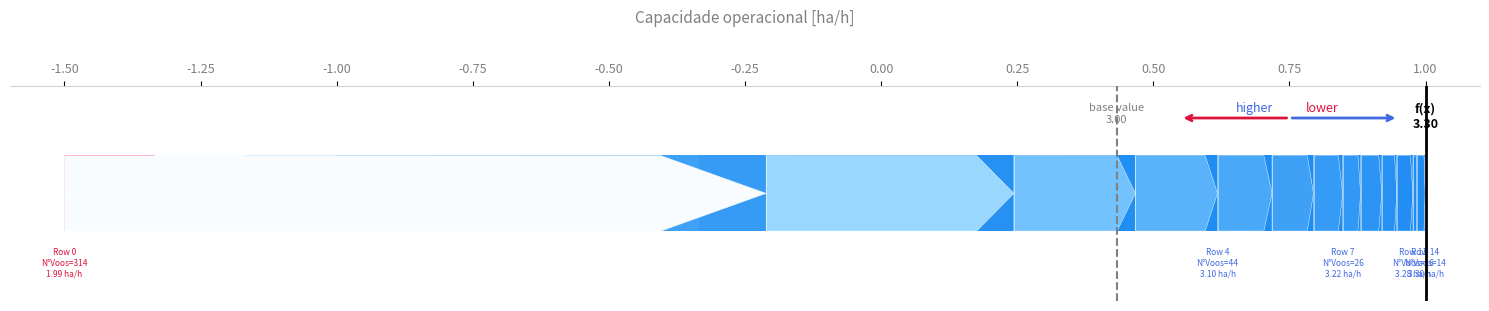

How many data points does each series have?

15